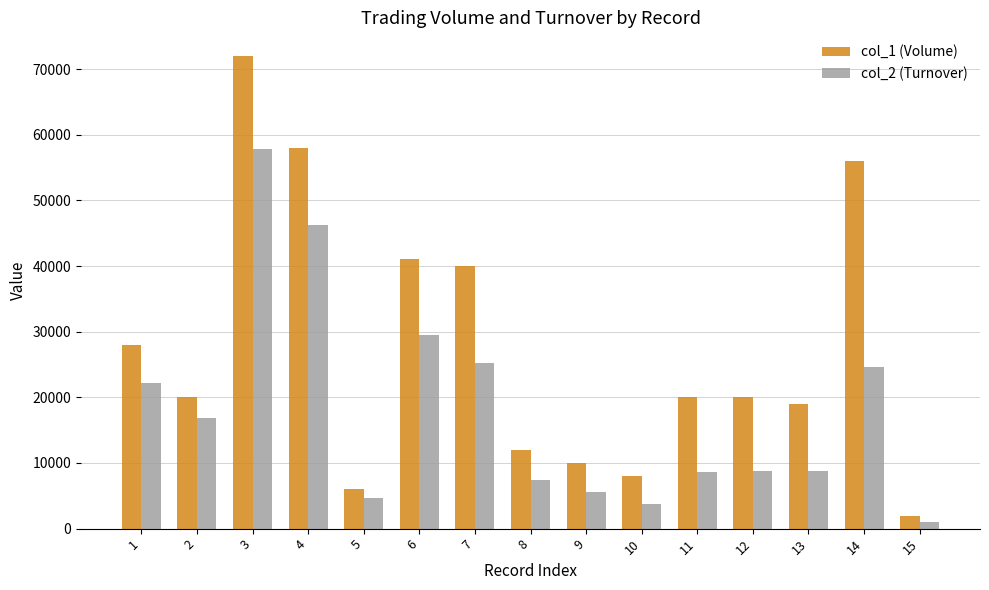

List the series in order of their peak value, highest first.

col_1 (Volume), col_2 (Turnover)